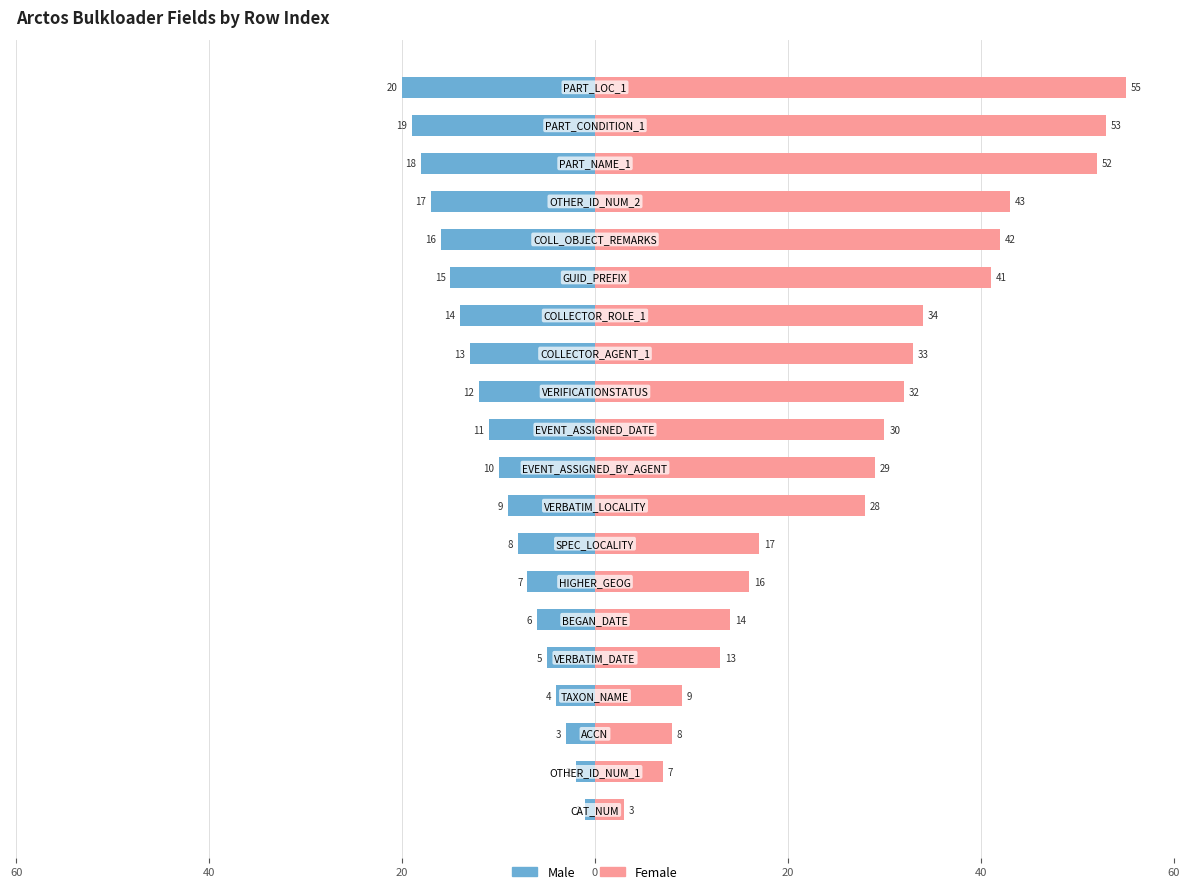

What is the sum of all Female values?

559